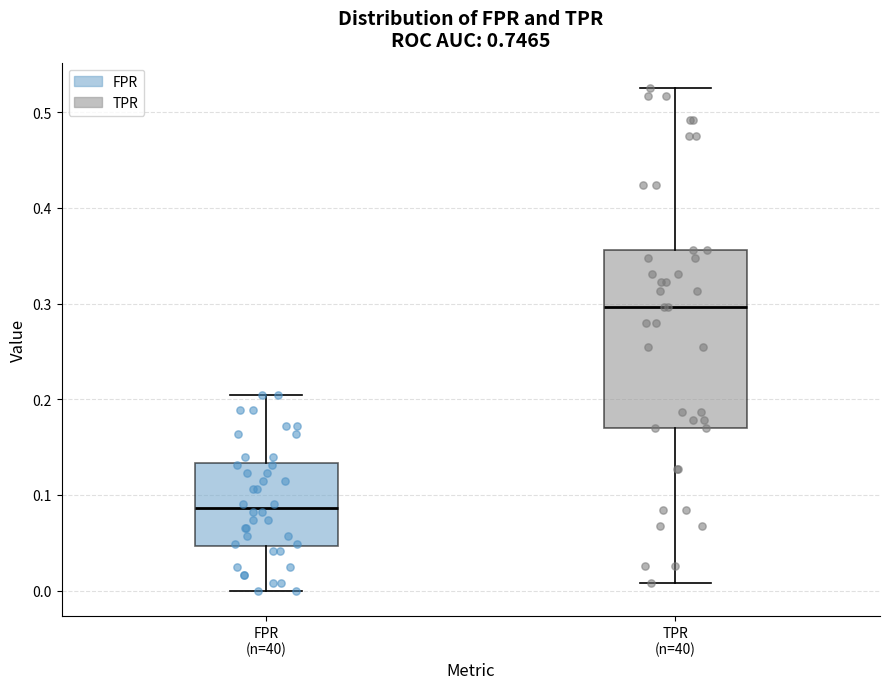

Where does the upper whisker of the box for FPR (n=40) end on the y-axis? The values are not printed on the chart, so give them approximately, as read against the axis.

0.20